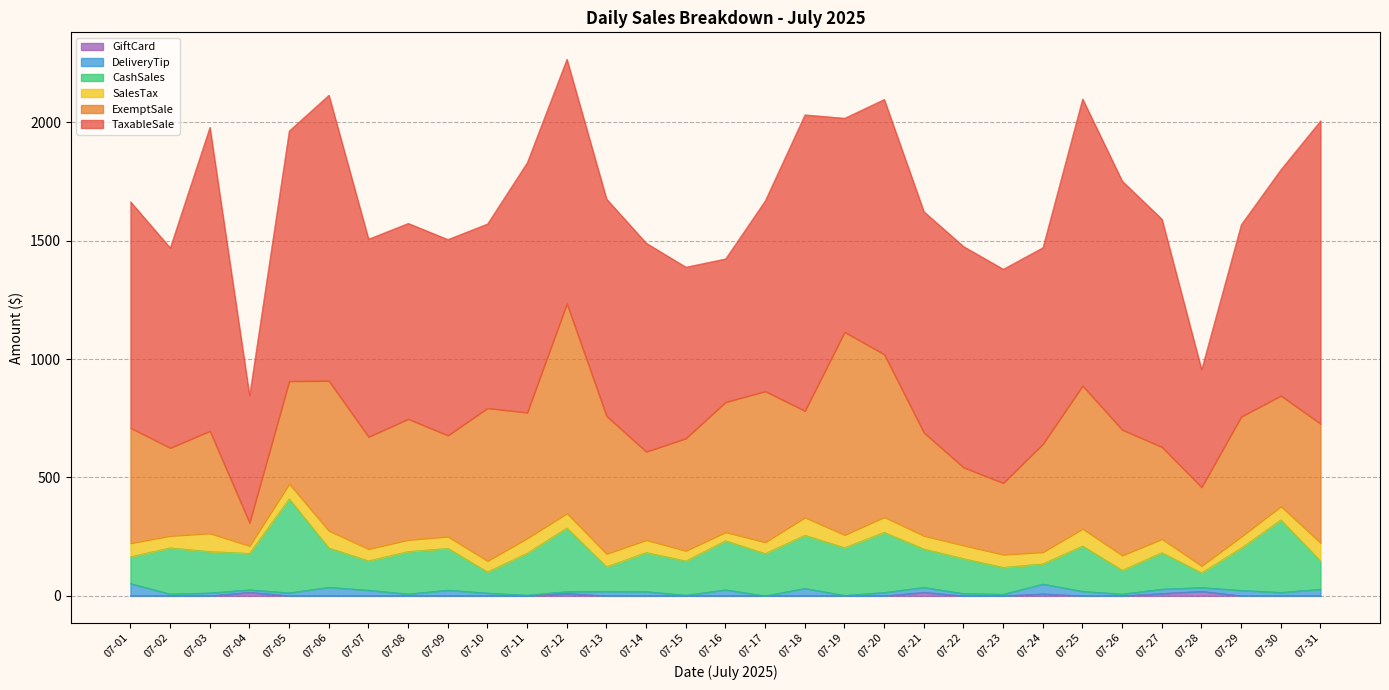

What is the difference between the CashSales values at 07-01 and 07-07?

11.0